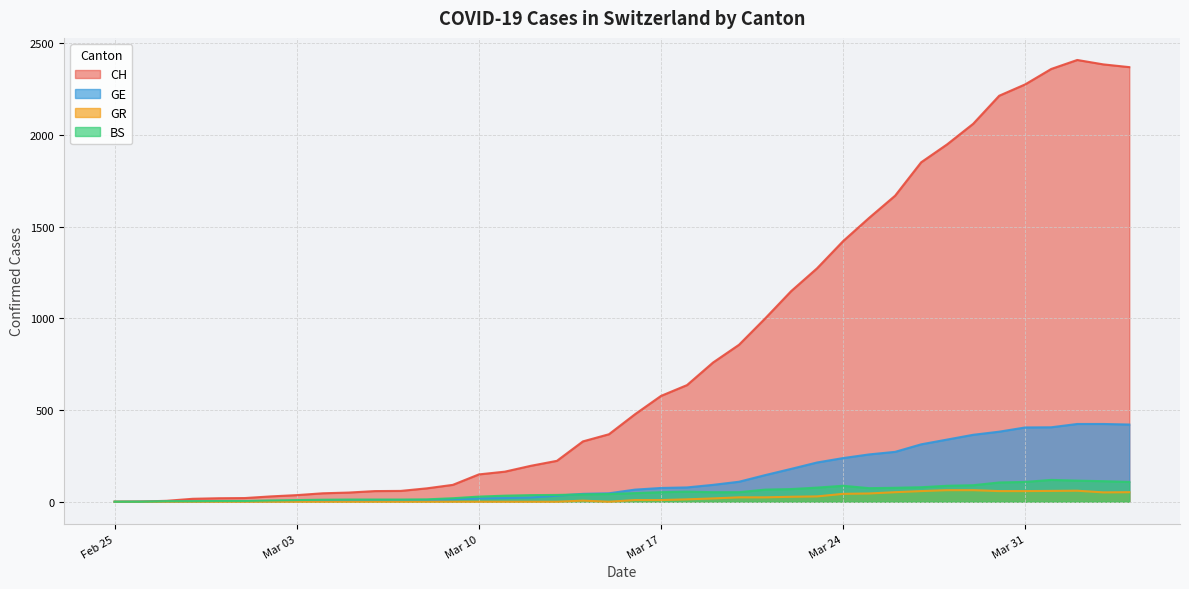

Which series has the largest total across all categories?

CH